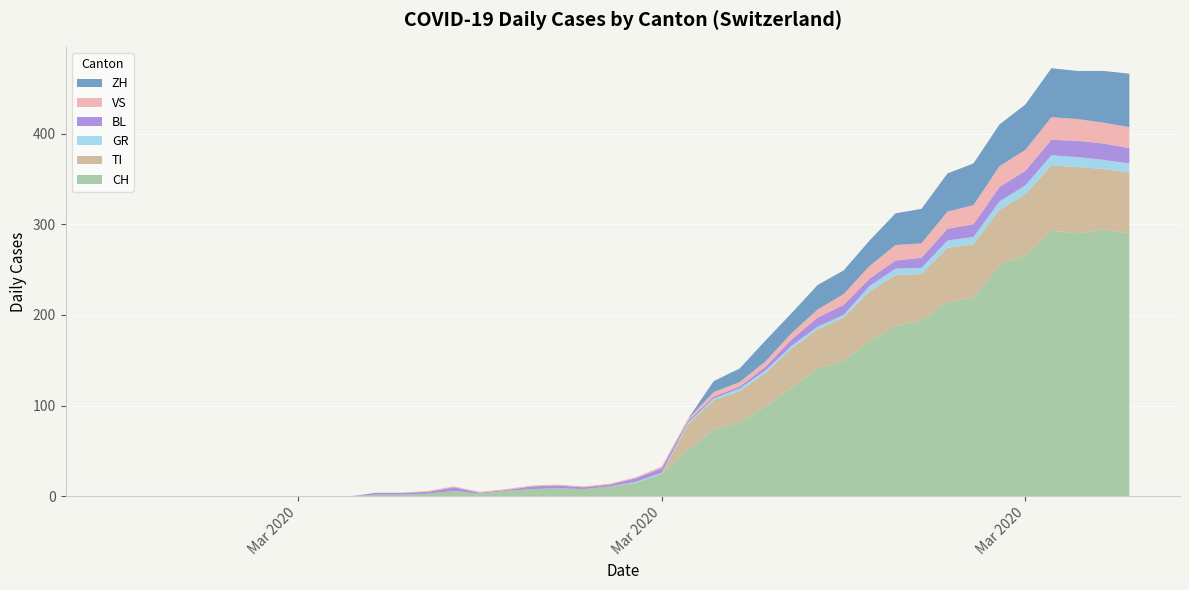

What are all the series names shown in the legend?

ZH, VS, BL, GR, TI, CH